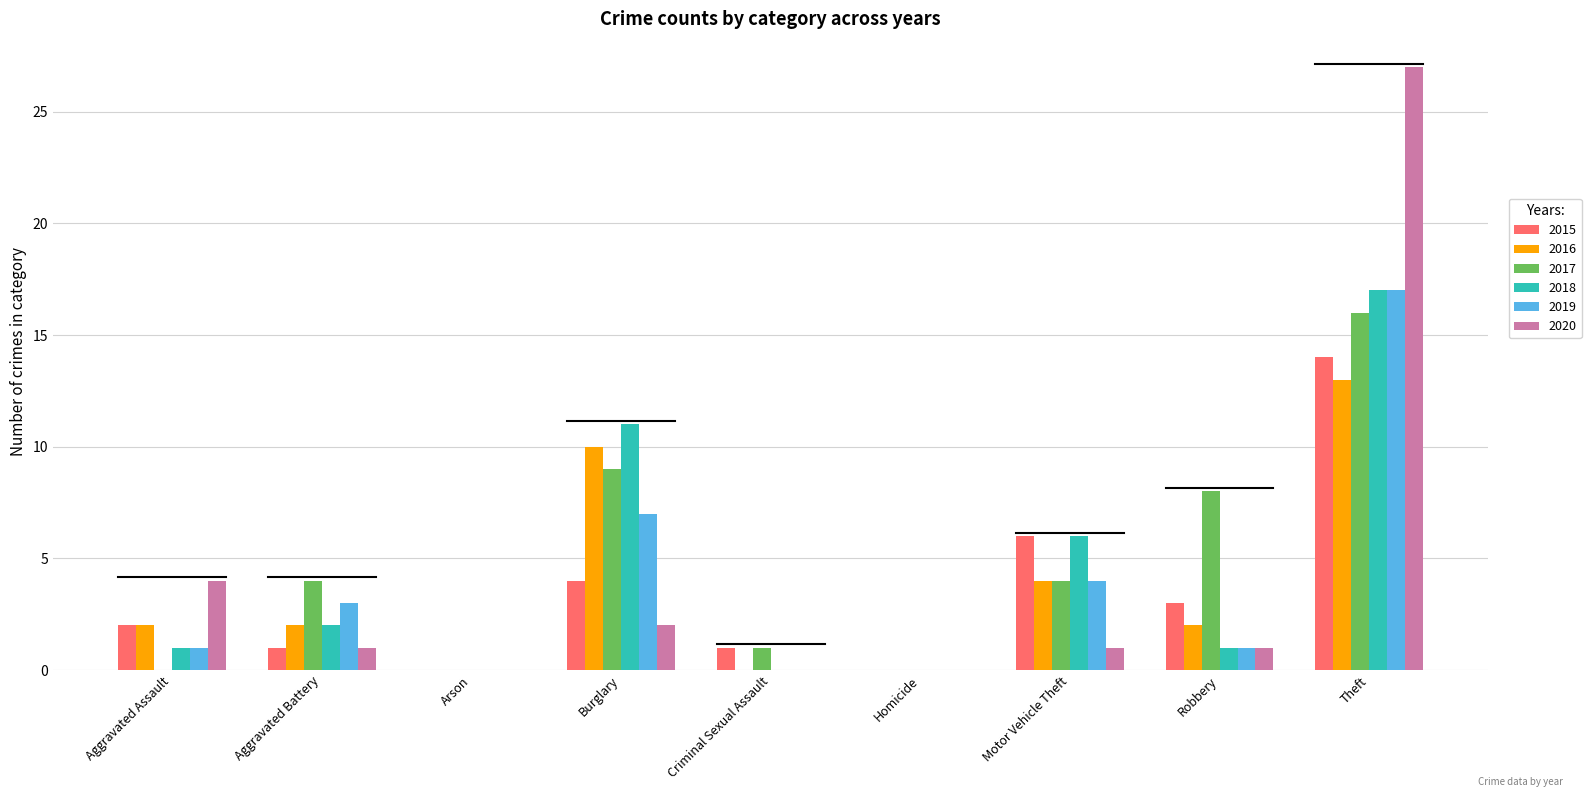

How many groups of bars are there?

9